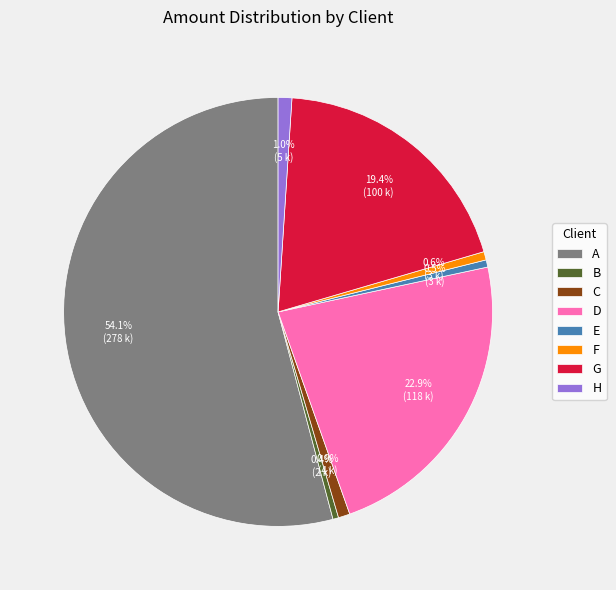

Count the number of slices in the pie.

8